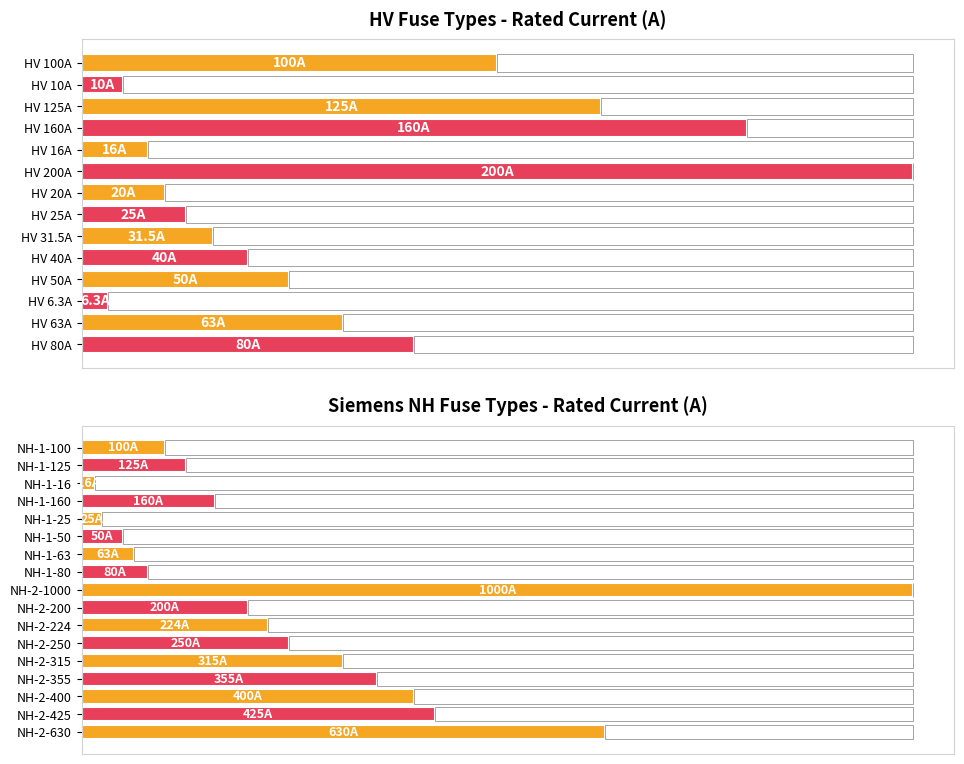

The chart shows a value of 63.0 at NH-1-63. True or false?

True